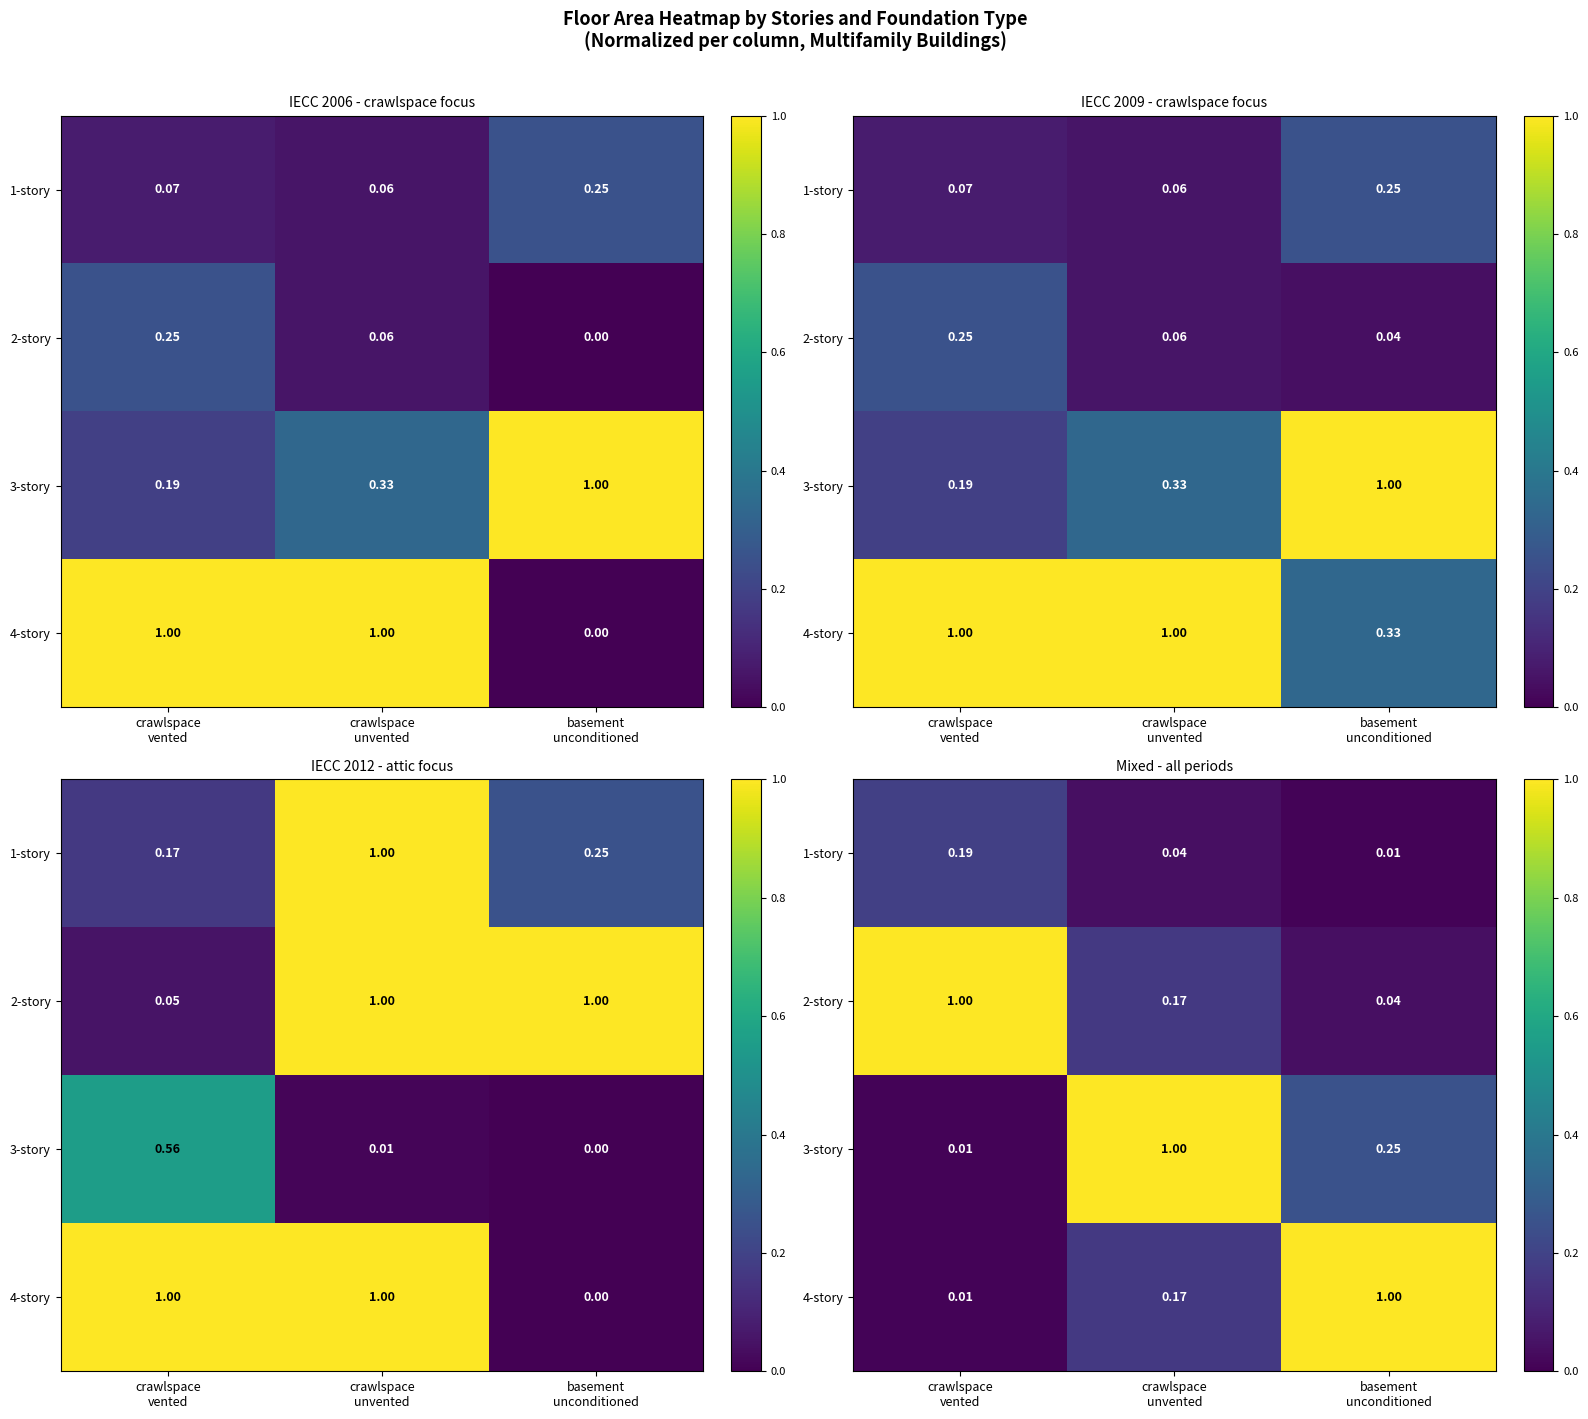

What is the spread (max minus min) of values at crawlspace
unvented?

1.0